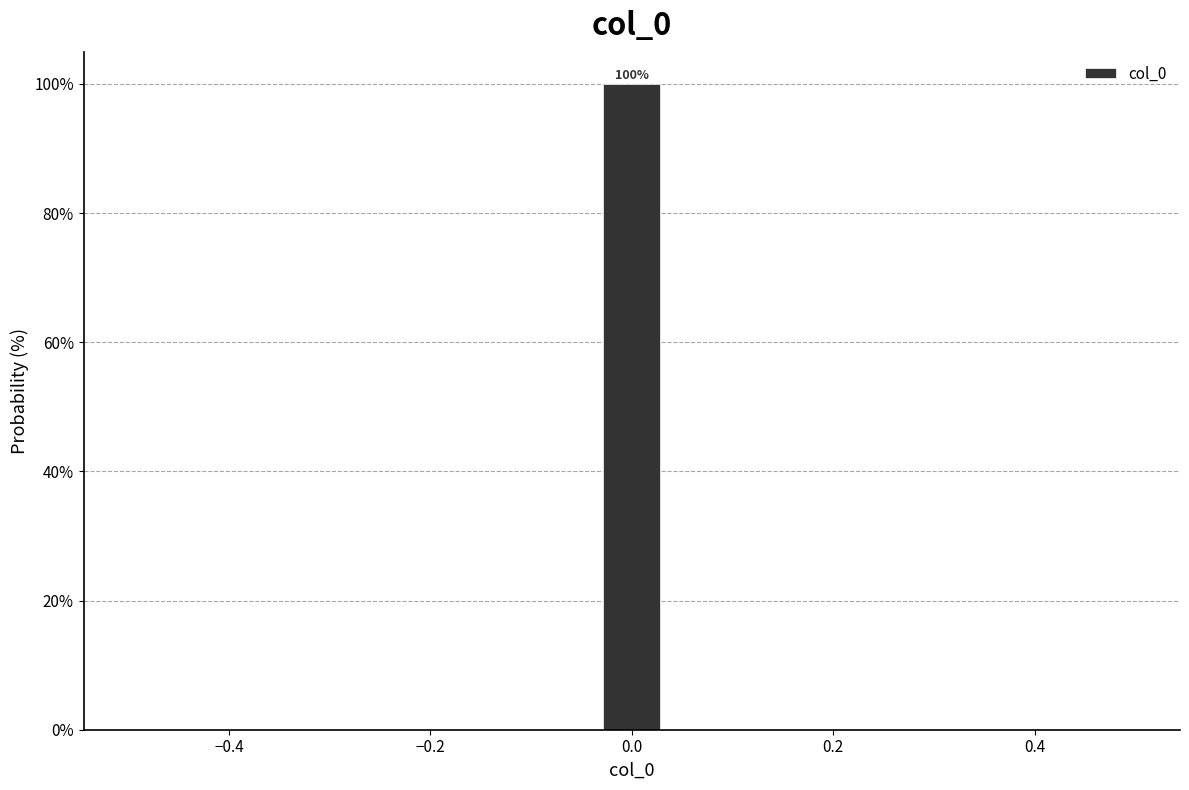

Around what value on the x-axis is the tallest bar? Give the approximate position of its centre, as read against the axis.

0.00